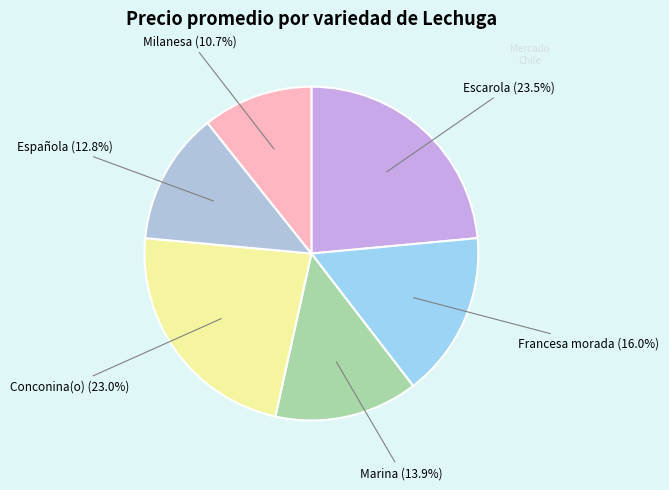

Count the number of slices in the pie.

6